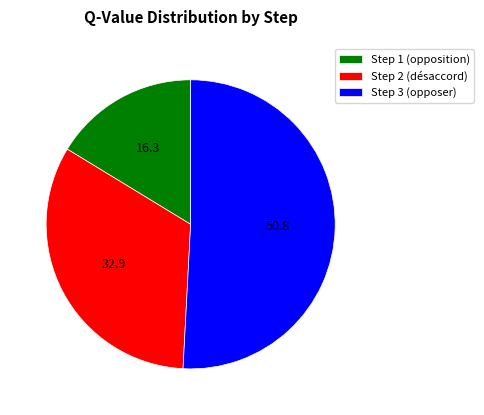

How many slices are in this pie chart?

3